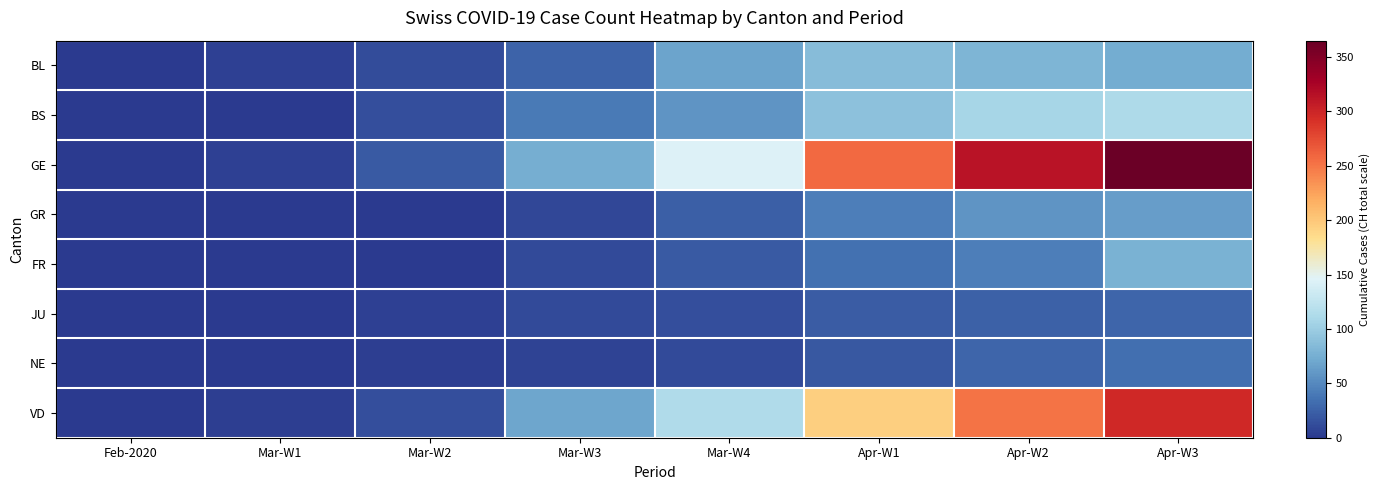

Reading left to right, what are all the values shown in this chart?

BL: Feb-2020=1	Mar-W1=5	Mar-W2=12	Mar-W3=27	Mar-W4=68	Apr-W1=86	Apr-W2=81	Apr-W3=73
BS: Feb-2020=0	Mar-W1=1	Mar-W2=13	Mar-W3=40	Mar-W4=58	Apr-W1=90	Apr-W2=108	Apr-W3=112
GE: Feb-2020=0	Mar-W1=5	Mar-W2=20	Mar-W3=75	Mar-W4=145	Apr-W1=258	Apr-W2=313	Apr-W3=365
GR: Feb-2020=0	Mar-W1=0	Mar-W2=0	Mar-W3=9	Mar-W4=24	Apr-W1=43	Apr-W2=58	Apr-W3=63
FR: Feb-2020=0	Mar-W1=0	Mar-W2=0	Mar-W3=11	Mar-W4=20	Apr-W1=35	Apr-W2=44	Apr-W3=77
JU: Feb-2020=0	Mar-W1=1	Mar-W2=5	Mar-W3=11	Mar-W4=14	Apr-W1=22	Apr-W2=25	Apr-W3=28
NE: Feb-2020=0	Mar-W1=0	Mar-W2=4	Mar-W3=6	Mar-W4=10	Apr-W1=19	Apr-W2=28	Apr-W3=33
VD: Feb-2020=0	Mar-W1=4	Mar-W2=14	Mar-W3=69	Mar-W4=114	Apr-W1=195	Apr-W2=251	Apr-W3=297